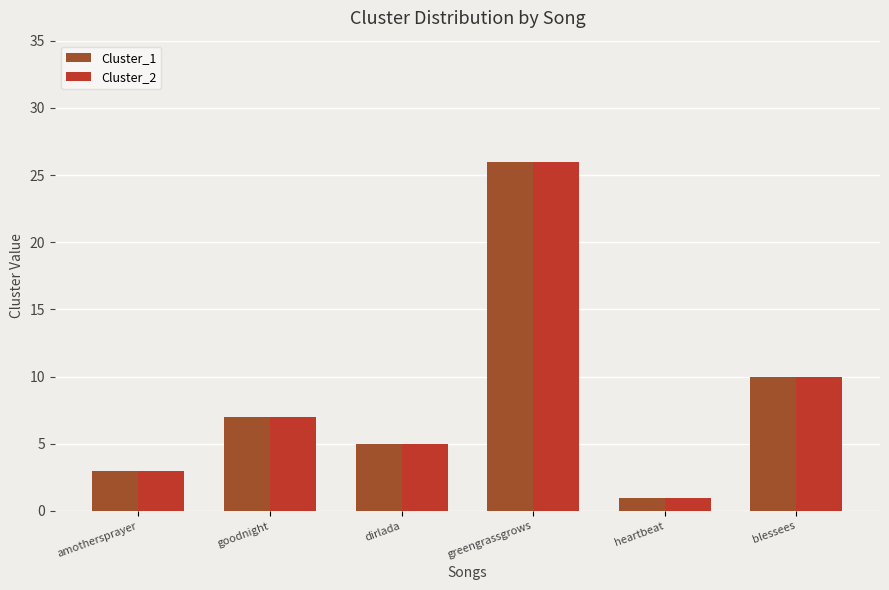

How many bars are there in each group?

2